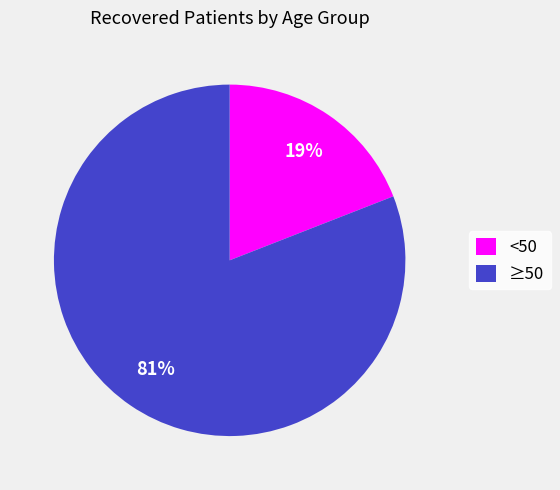

Does any single category account for the majority?

Yes